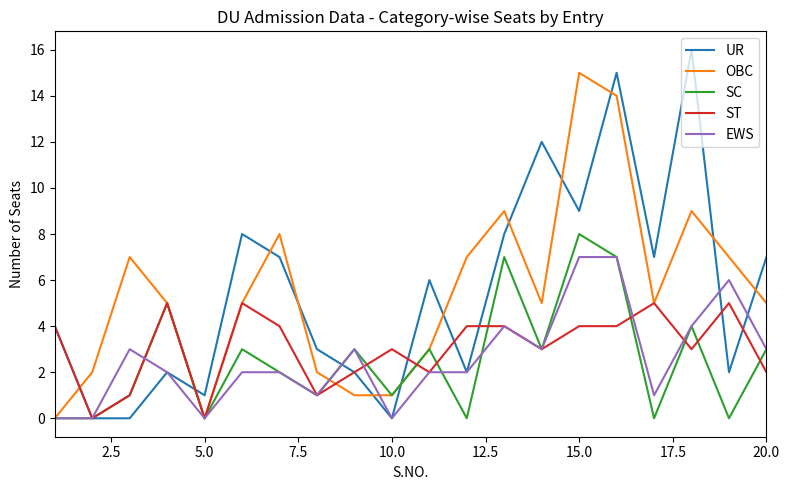

List the series in order of their peak value, lowest first.

ST, EWS, SC, OBC, UR